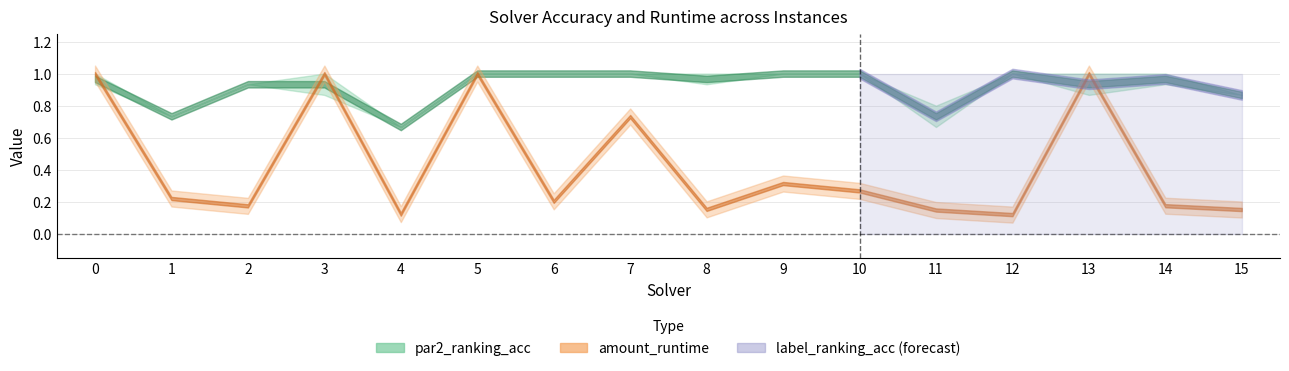

At which label is par2_ranking_acc closest to 0?

4